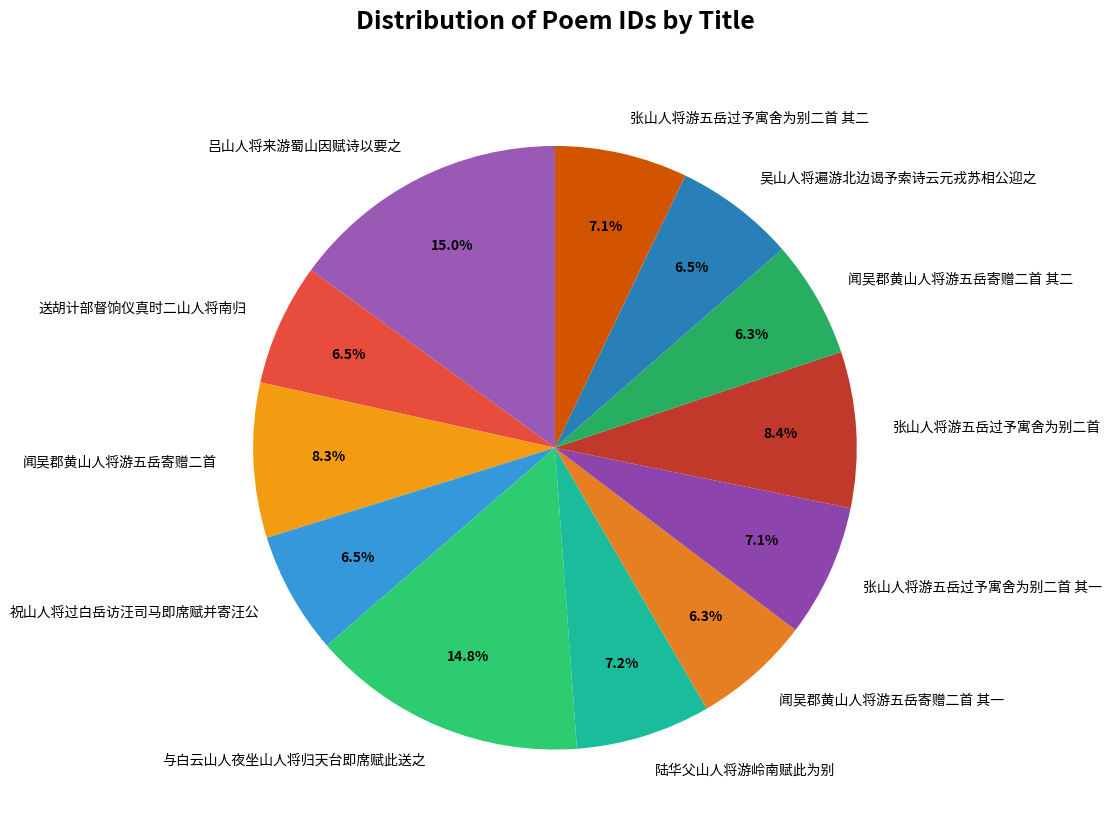

Do 吴山人将遍游北边谒予索诗云元戎苏相公迎之 and 闻吴郡黄山人将游五岳寄赠二首 其二 together represent more than half of the pie?

No